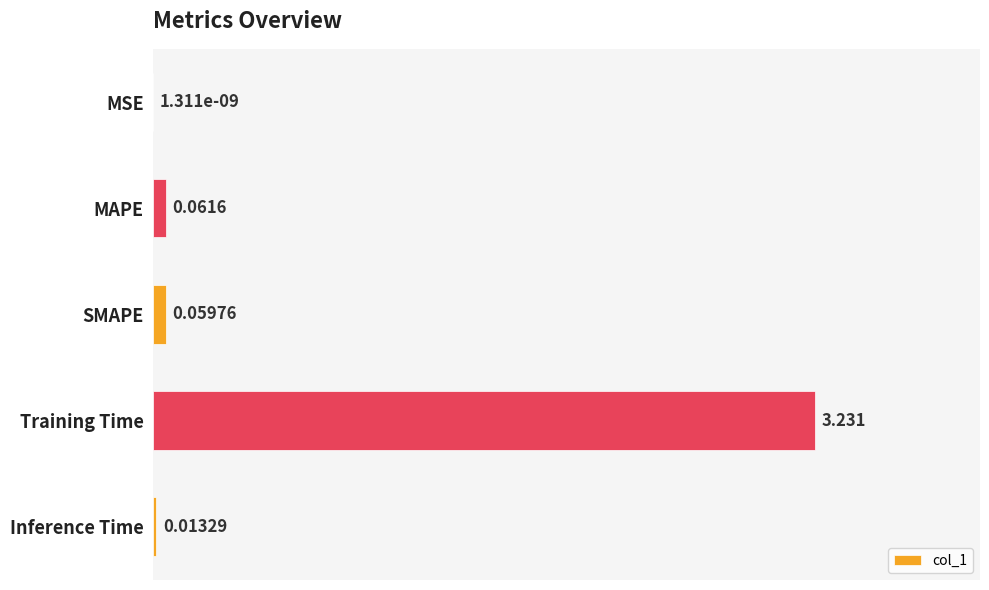

Which has a higher value, MAPE or MSE?

MAPE